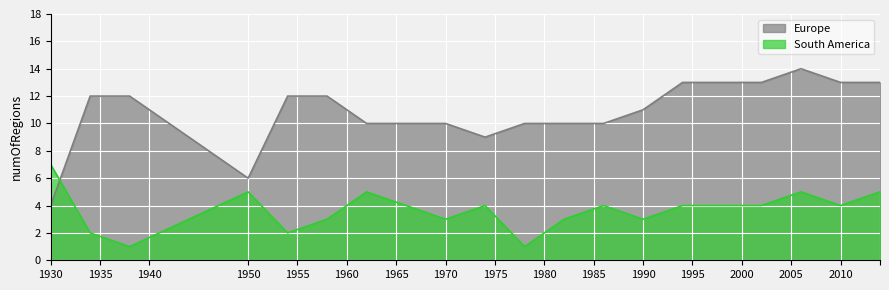

Does the chart display data point markers on the line(s)?

No